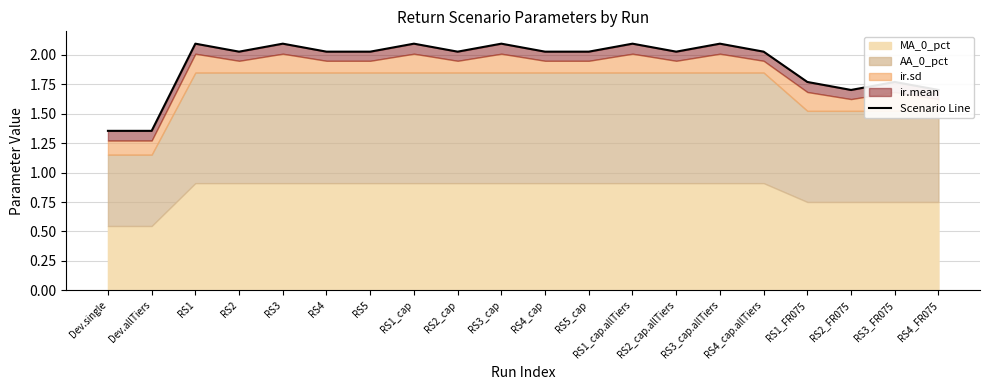

How many points are lower than both their immediate neighbors (excluding endpoints)?

4